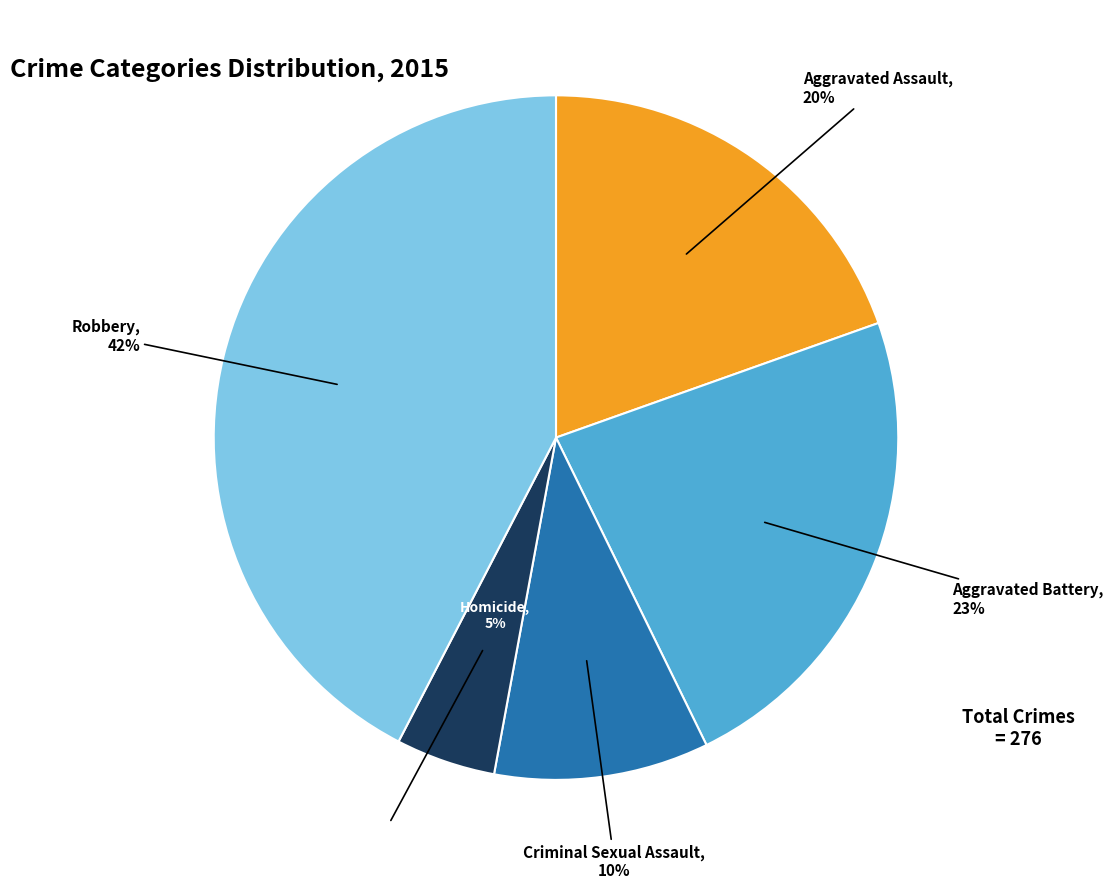

Does Criminal Sexual Assault account for over 50% of the chart?

No